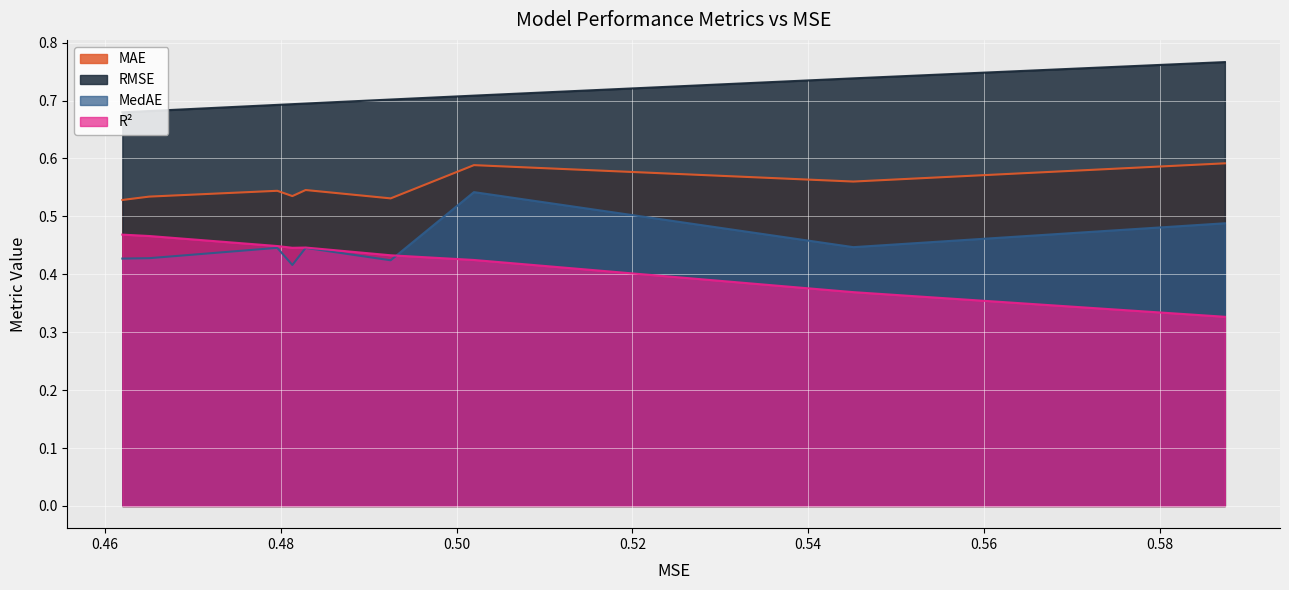

What is the sum of the MAE values at XGBoost and KNN?

1.2